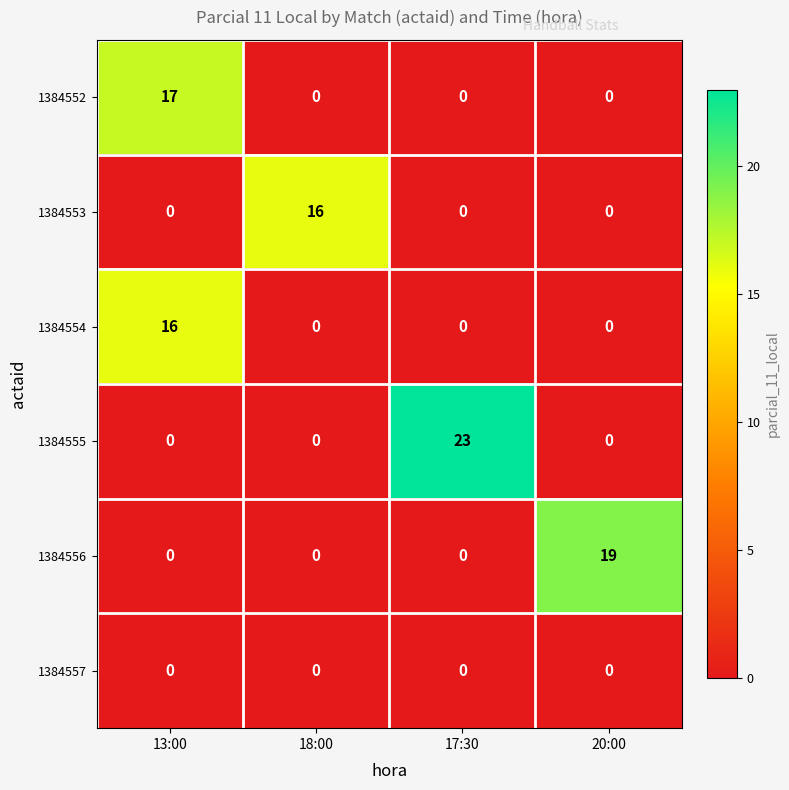

Reading left to right, what are all the values shown in this chart?

1384552: 13:00=17	18:00=0	17:30=0	20:00=0
1384553: 13:00=0	18:00=16	17:30=0	20:00=0
1384554: 13:00=16	18:00=0	17:30=0	20:00=0
1384555: 13:00=0	18:00=0	17:30=23	20:00=0
1384556: 13:00=0	18:00=0	17:30=0	20:00=19
1384557: 13:00=0	18:00=0	17:30=0	20:00=0